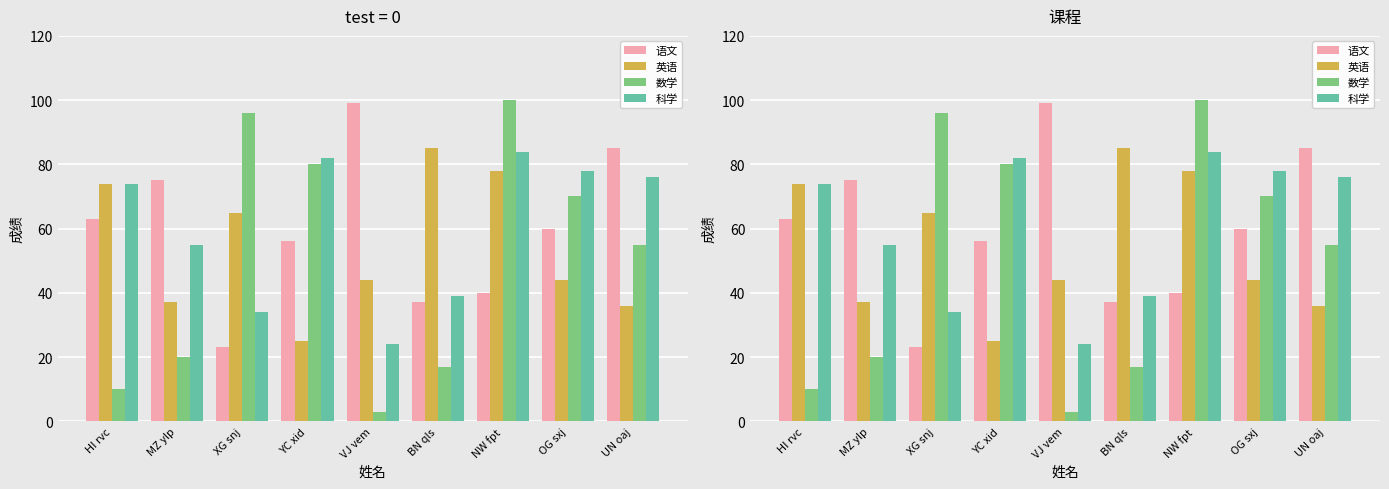

What is the spread (max minus min) of values at NW fpt?

60